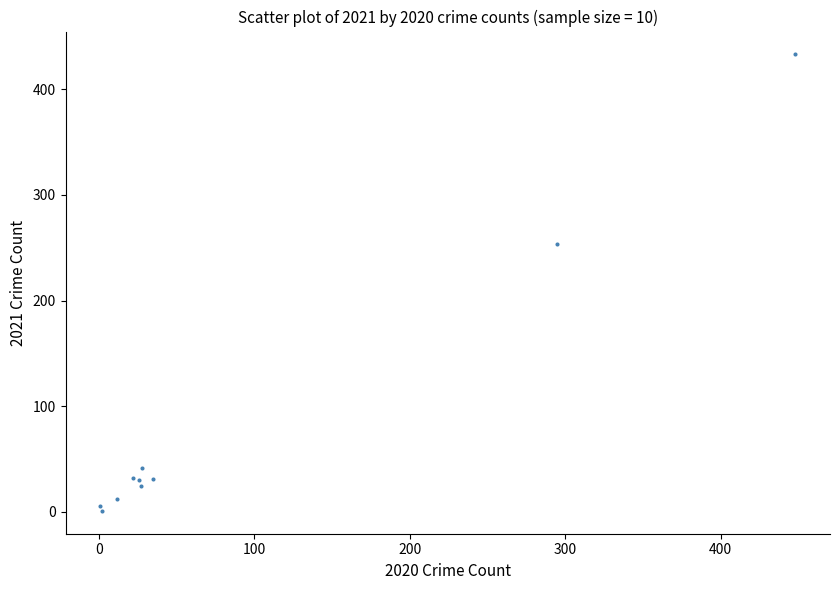

What Y value in the scatter plot is closest to 217?

254